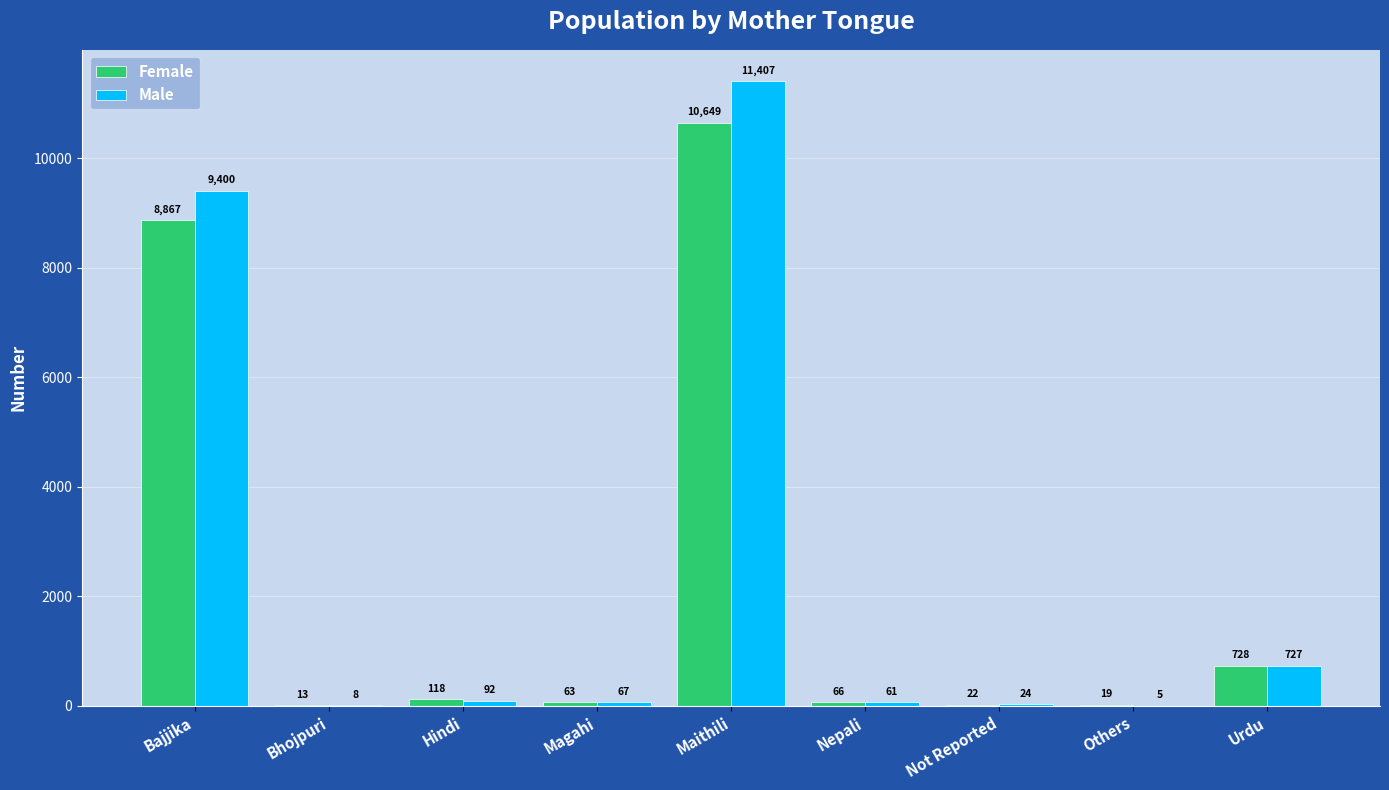

What is the spread (max minus min) of values at Urdu?

1